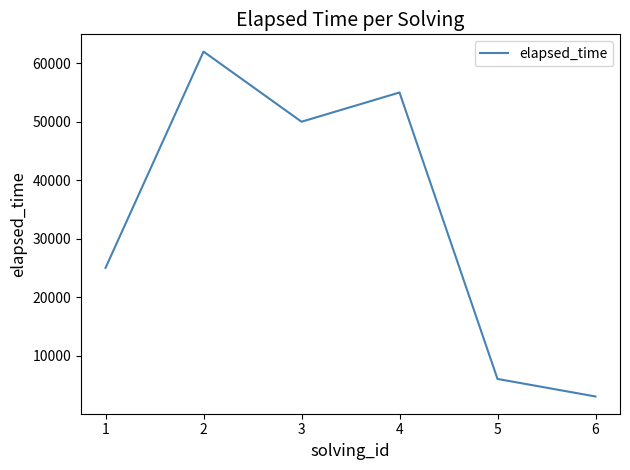

List the labels in order of value, smallest first.

6, 5, 1, 3, 4, 2